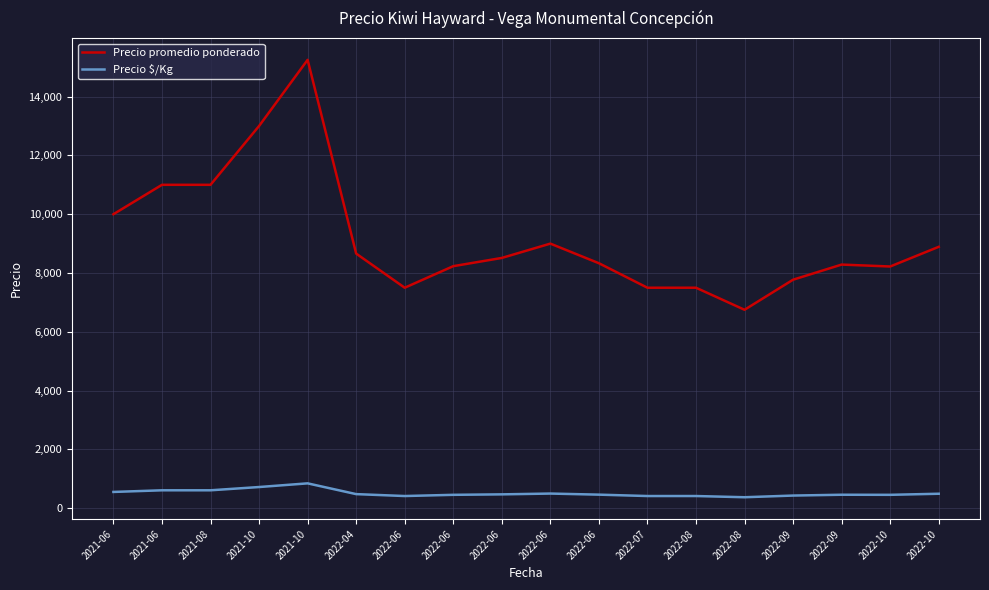

The Precio promedio ponderado series shows 8222 at 2022-10. True or false?

True